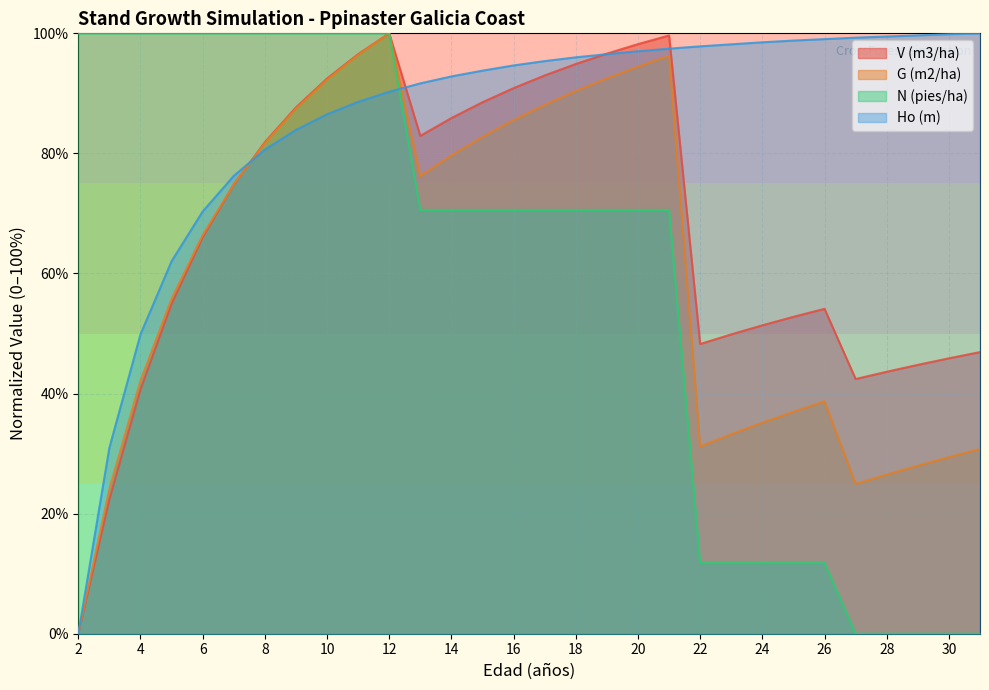

Rank the series at 28 from highest to lowest value.

Ho (m), V (m3/ha), G (m2/ha), N (pies/ha)